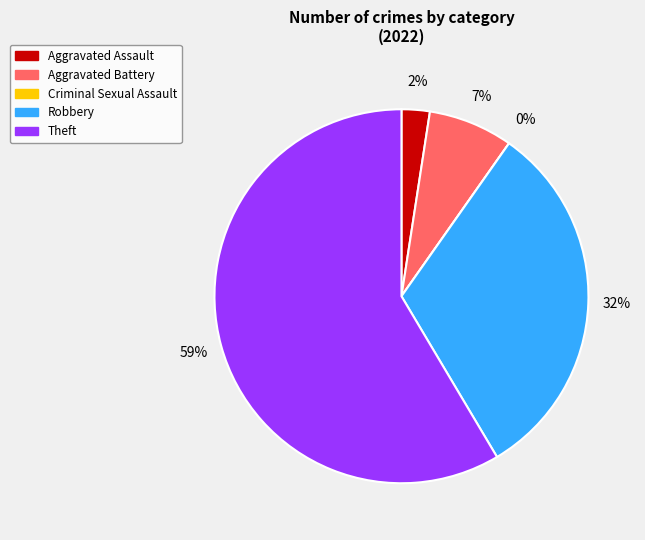

The Aggravated Assault slice represents 2% of the pie. True or false?

True